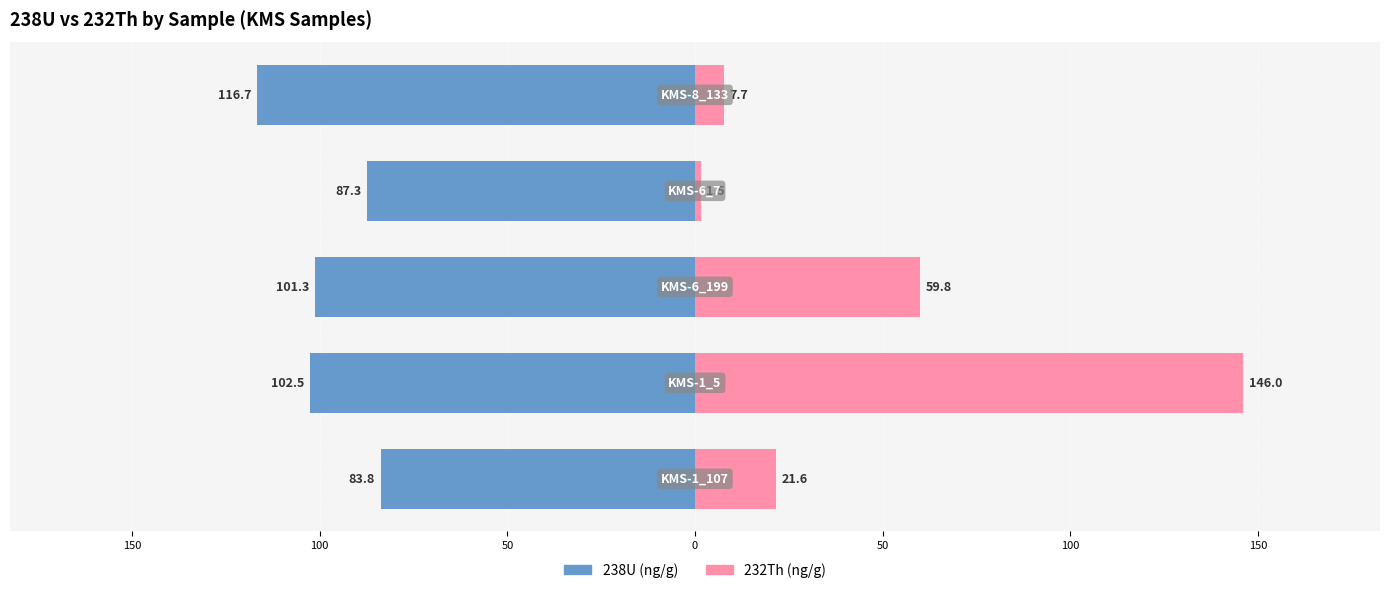

Which series changed the most between 150 and 50?

232Th (ng/g)